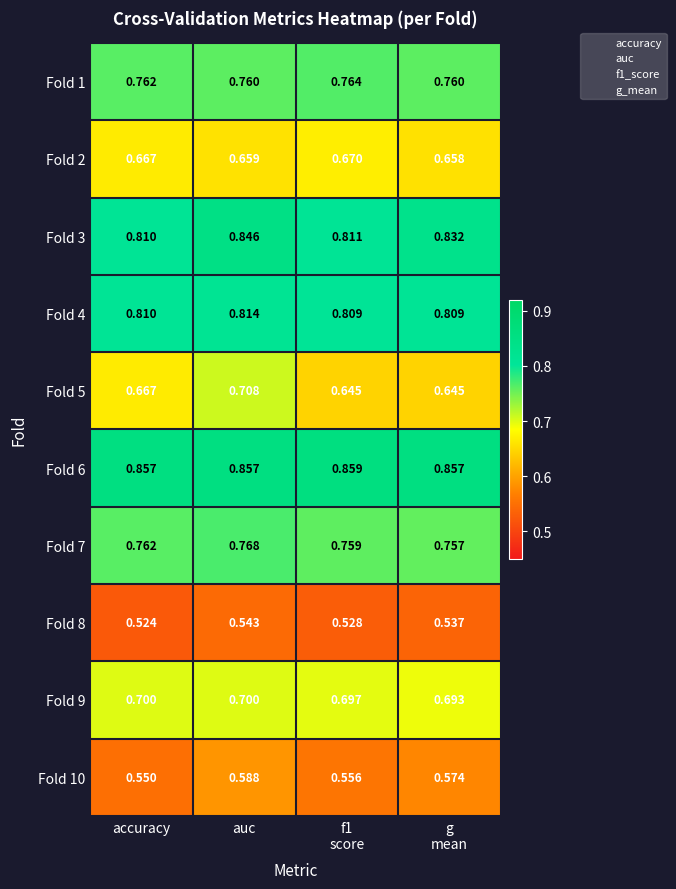

At which category is the sum across all series the highest?

auc